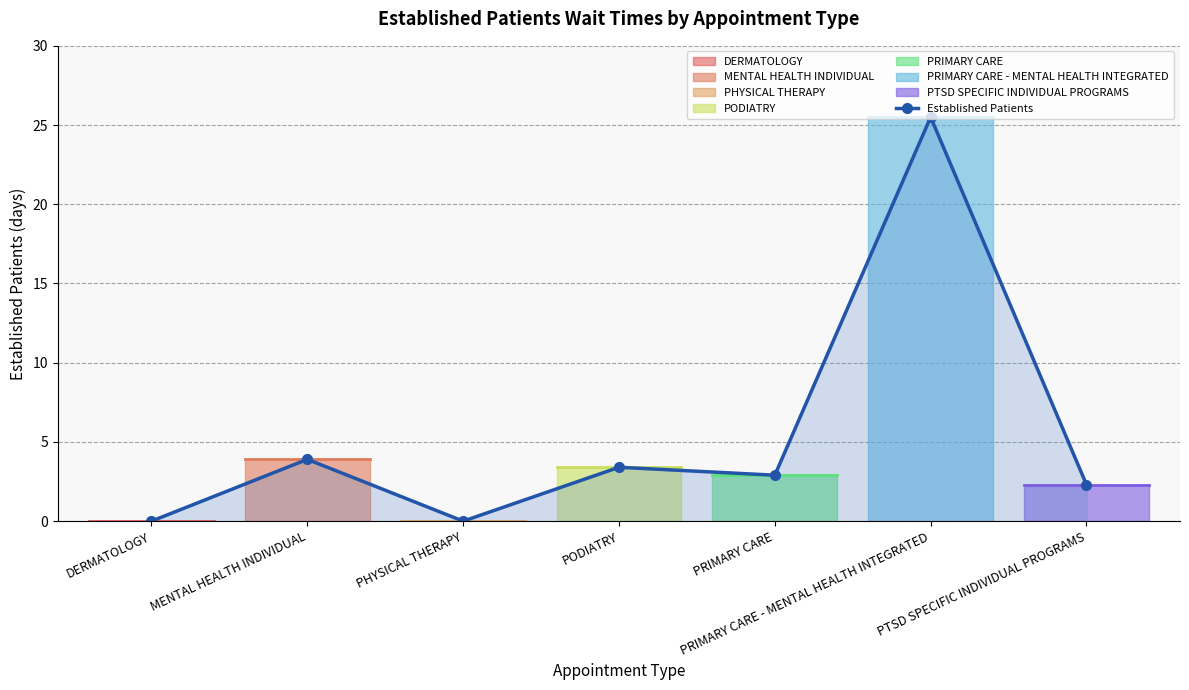

What is the sum of the values at PTSD SPECIFIC INDIVIDUAL PROGRAMS and PHYSICAL THERAPY?

2.3